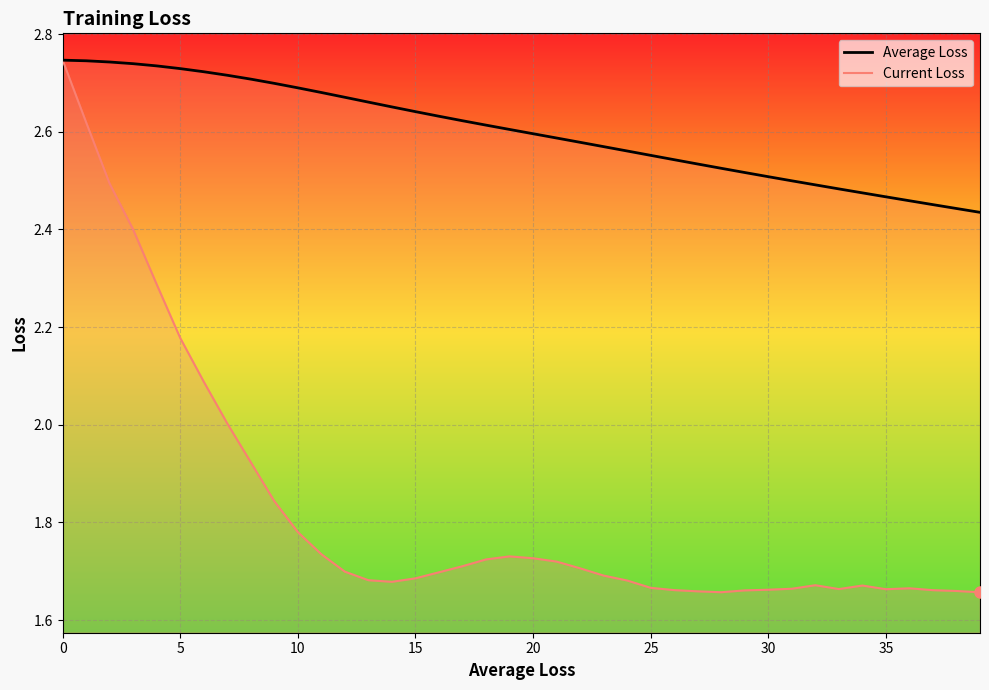

Rank the series by their average value, from highest to lowest.

Average Loss, Current Loss